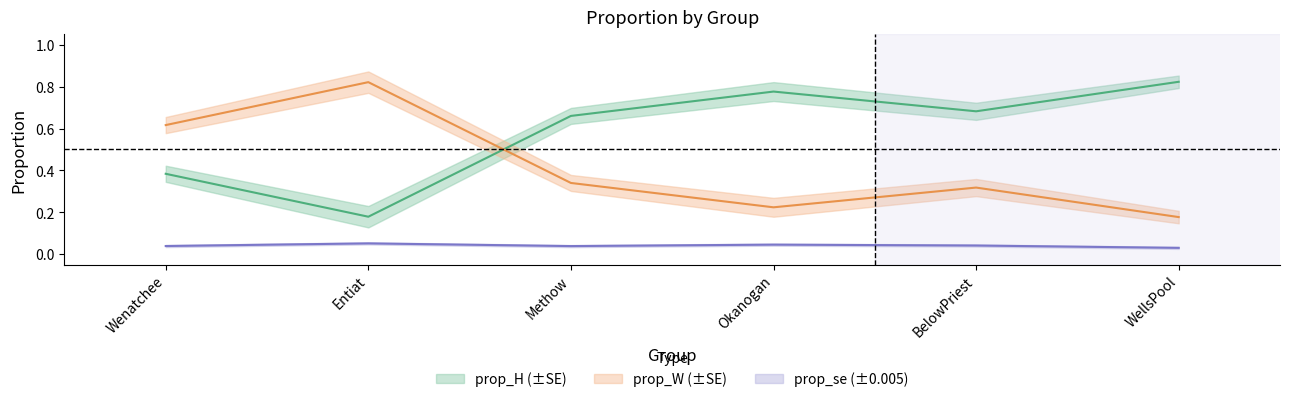

Which series has the widest spread of values?

prop_H